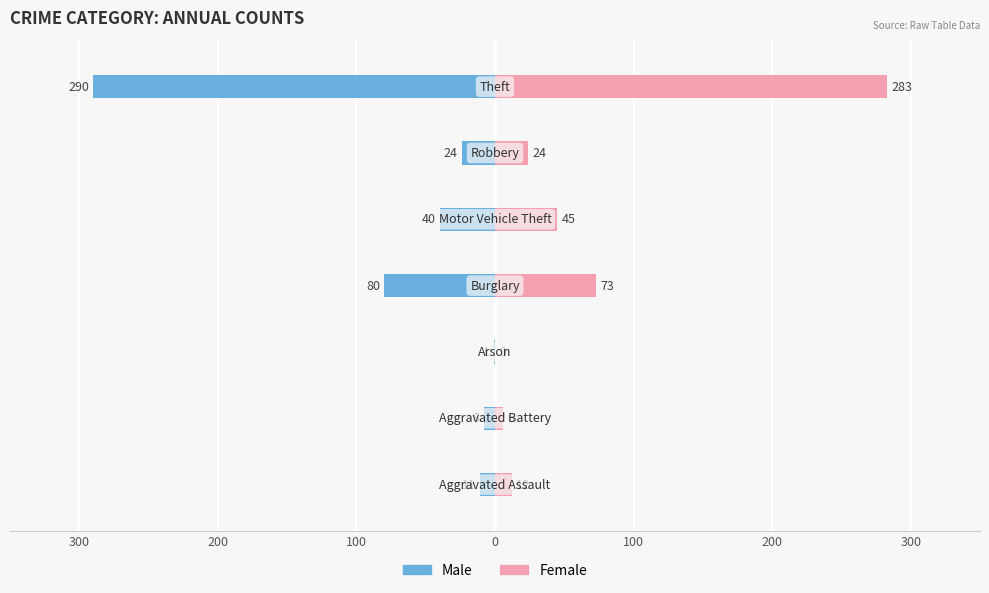

What are all the series names shown in the legend?

Male, Female